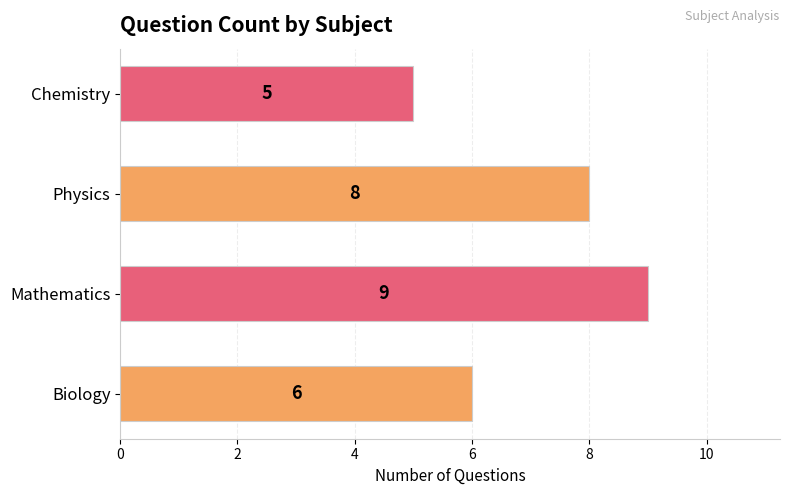

What is the smallest value displayed?

5